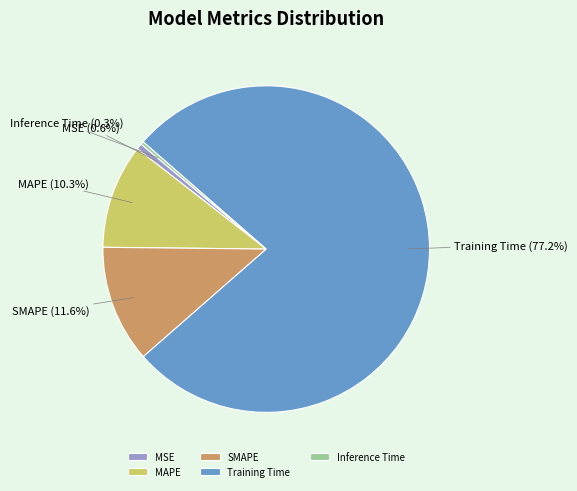

Which has a higher value, Training Time or MSE?

Training Time